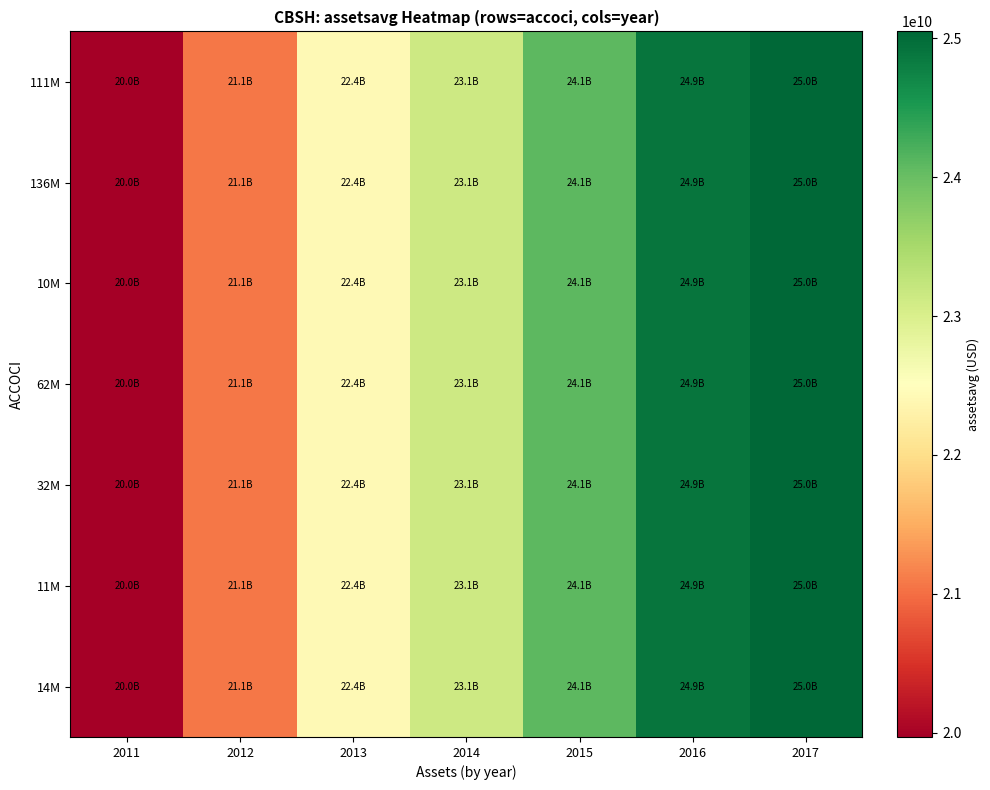

Between 2017 and 2014, which is larger?

2017